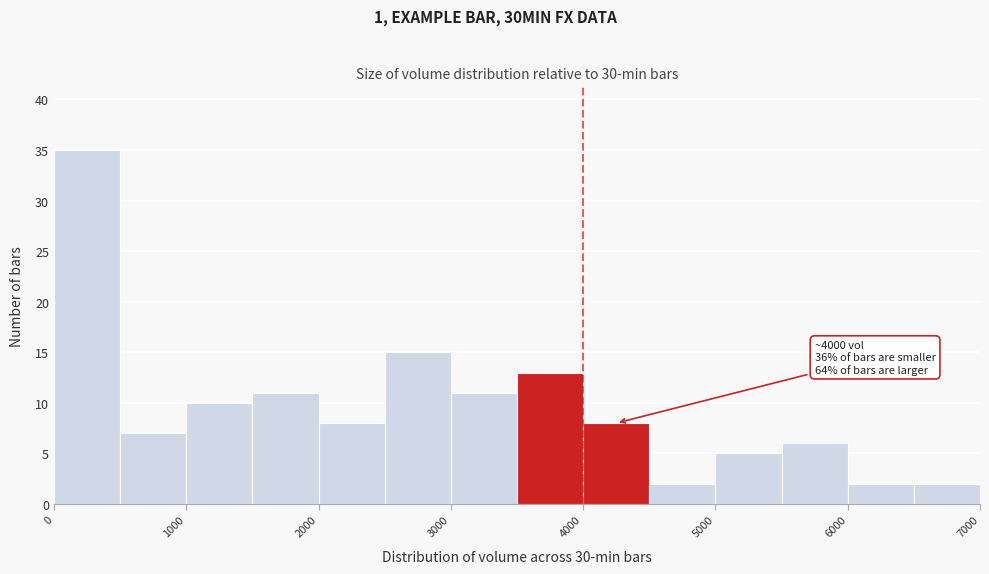

Over which range of the x-axis is the bar tallest?

0 to 500